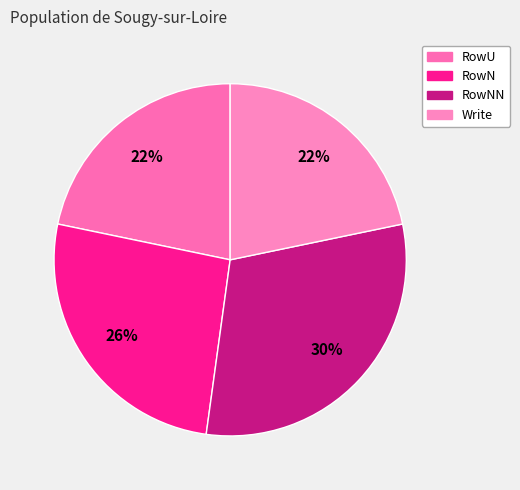

What is the total percentage of RowU and RowNN?

52.2%